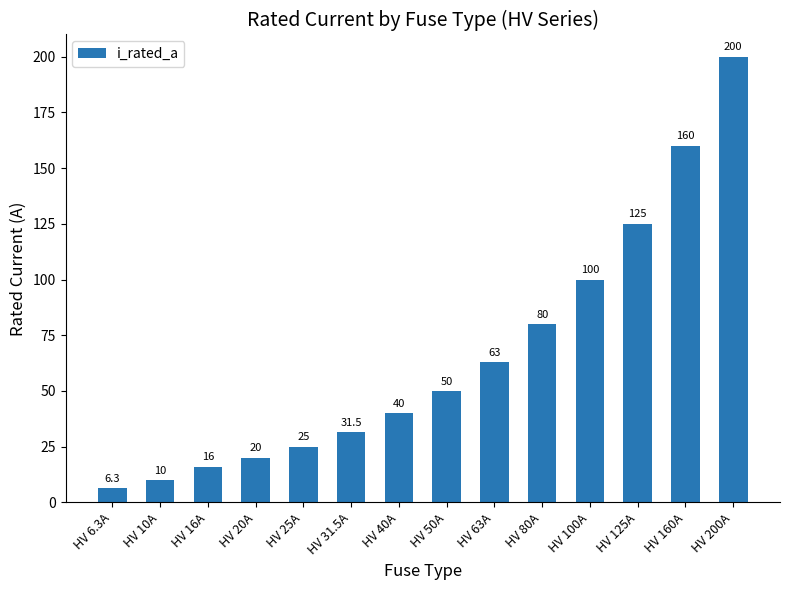

How many categories are shown in the chart?

14